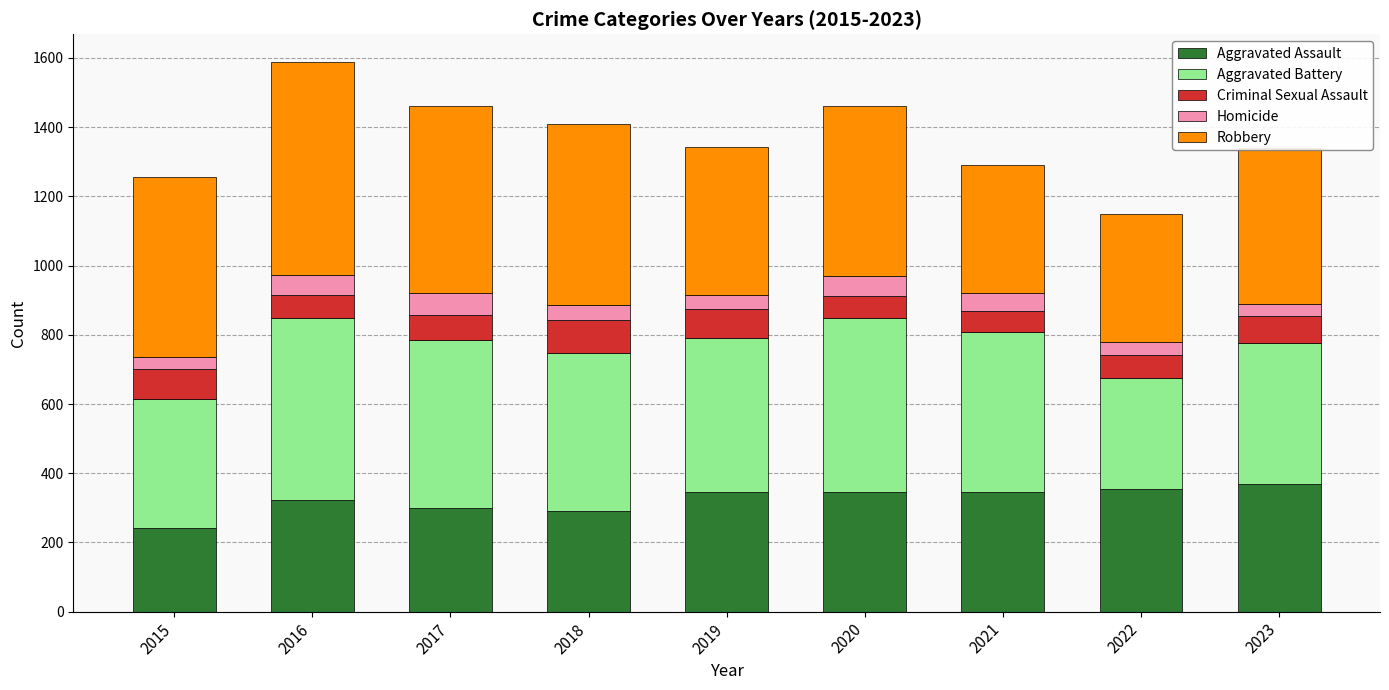

What is the total value across all series at 2017?

1460